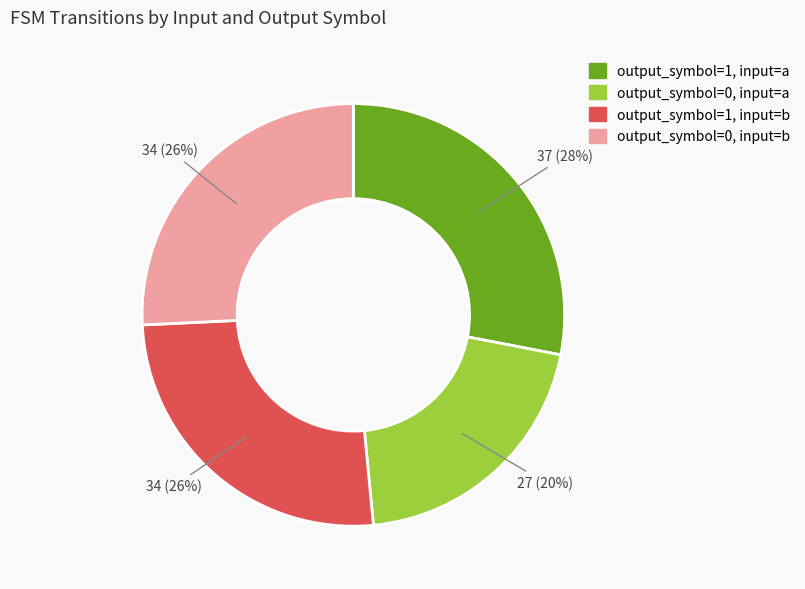

To the nearest percent, what percentage of the pie is output_symbol=0, input=b?

26%